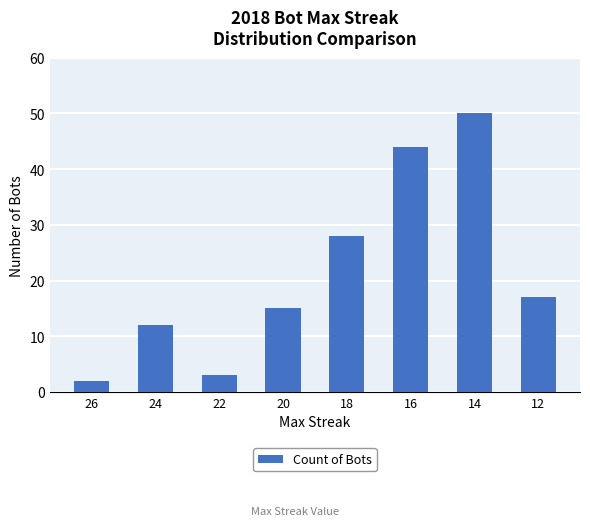

At which category does the chart reach its minimum across all series?

26